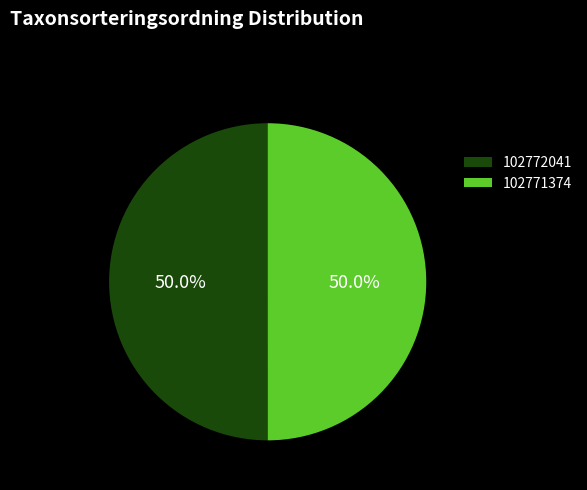

True or false: 102771374 accounts for 50% of the total.

True